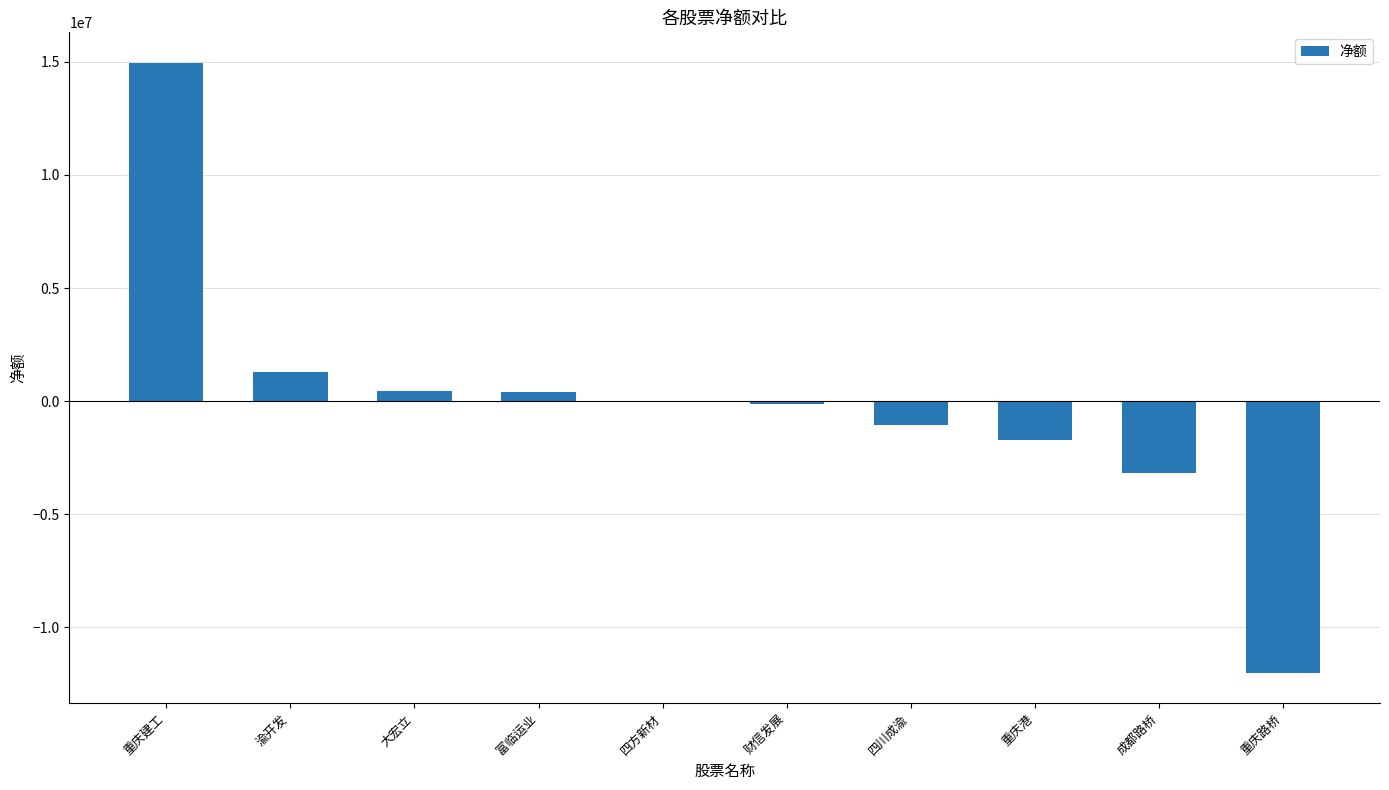

What is the greatest value displayed?

14961239